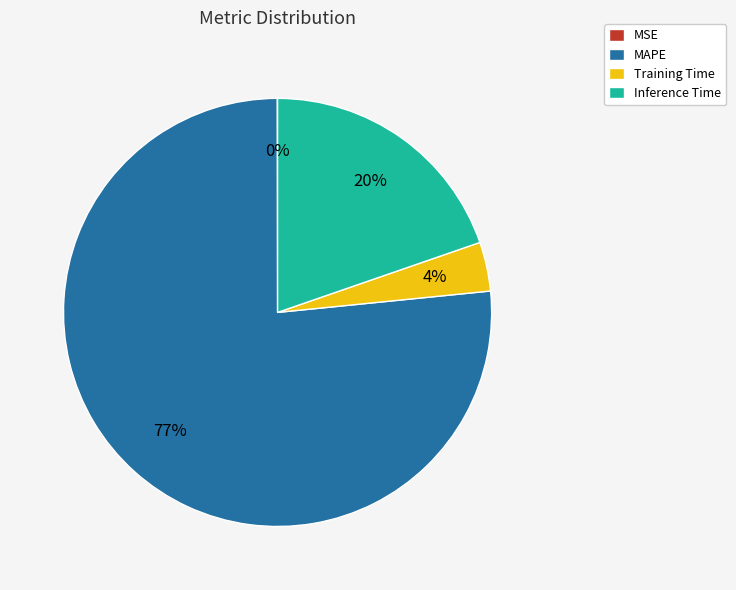

Is there any slice that represents more than half of the pie?

Yes